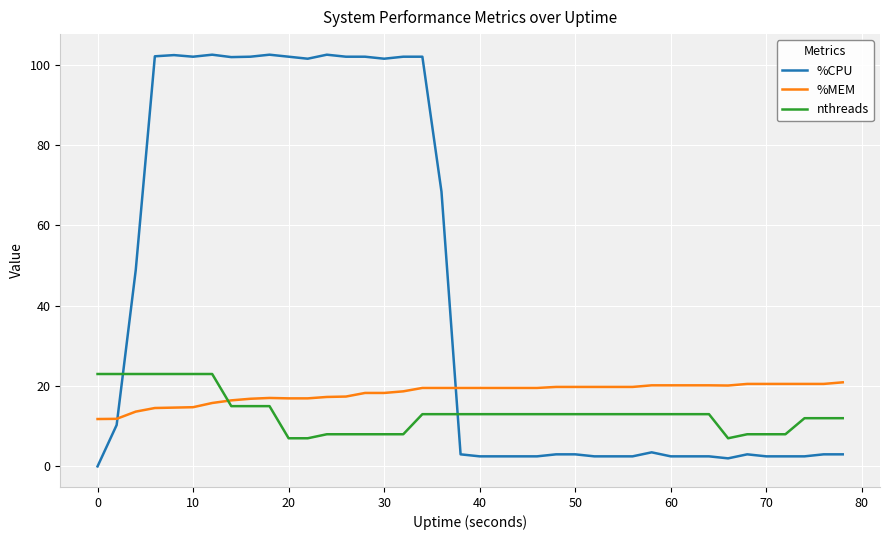

What is the highest value of the nthreads series?

23.0